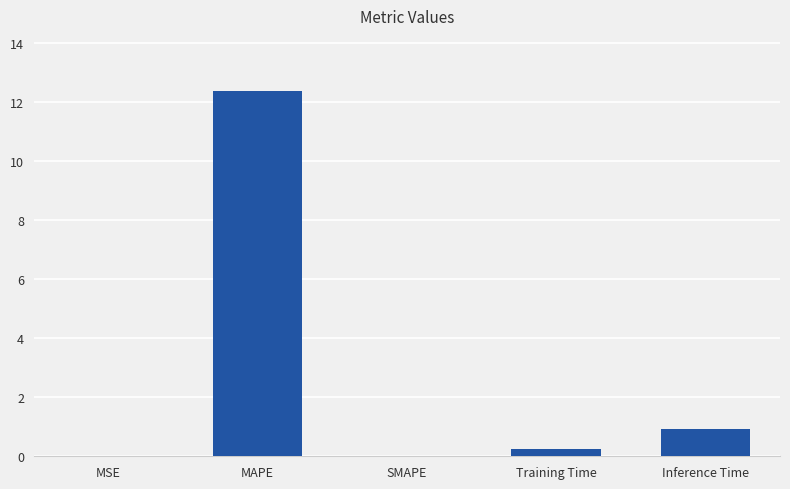

What is the difference between the values at Training Time and Inference Time?

0.7